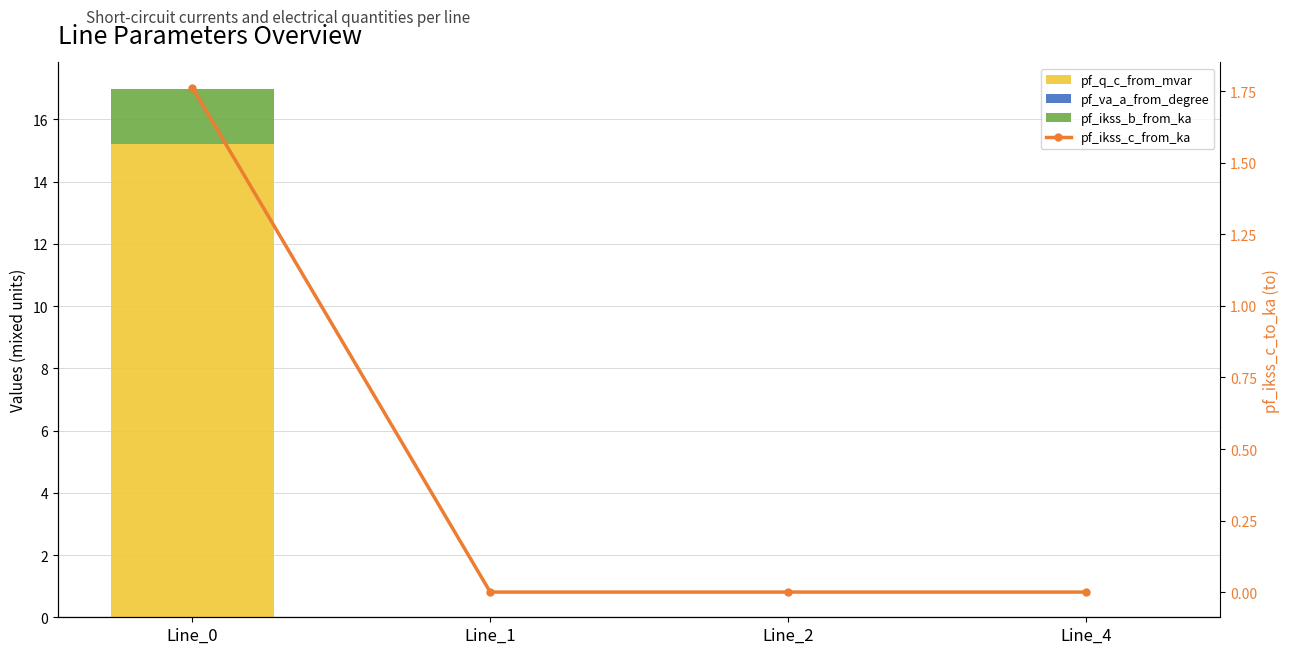

At which label is pf_ikss_b_from_ka closest to 0?

Line_1